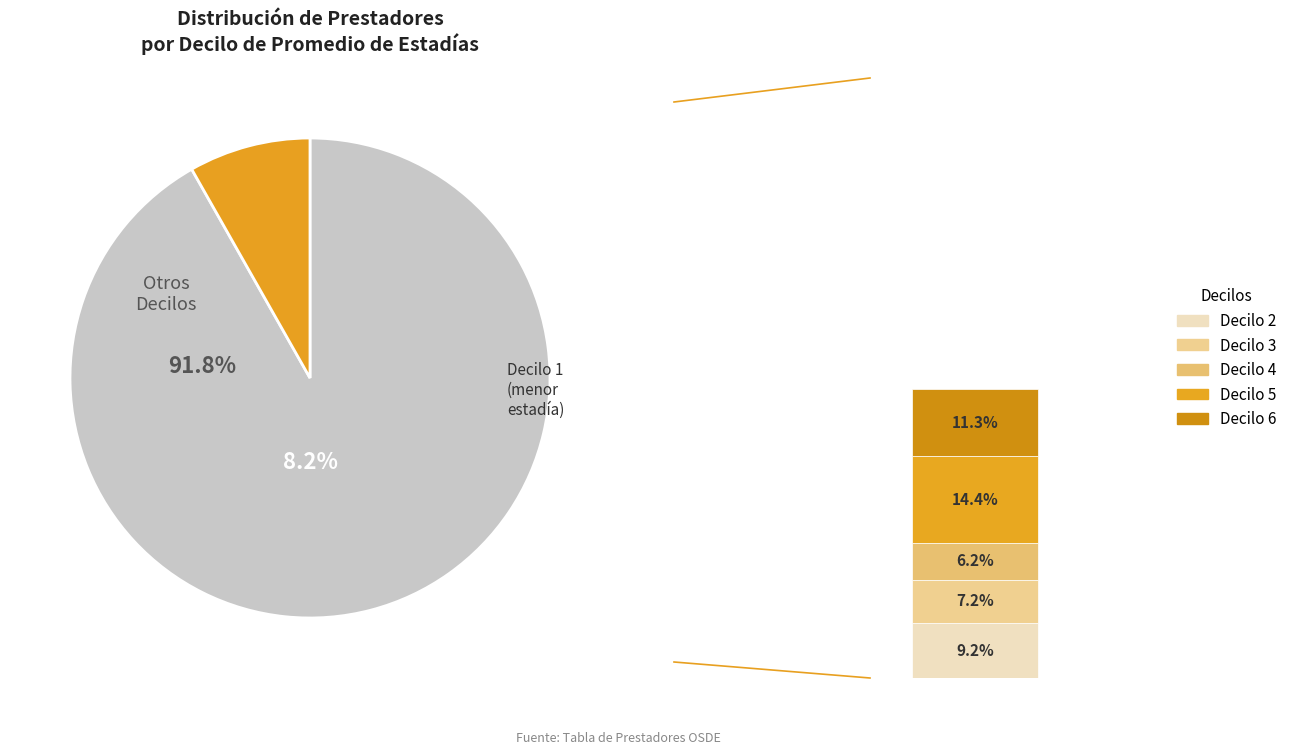

Is it true that Decilo 1 is 1% of the pie?

False